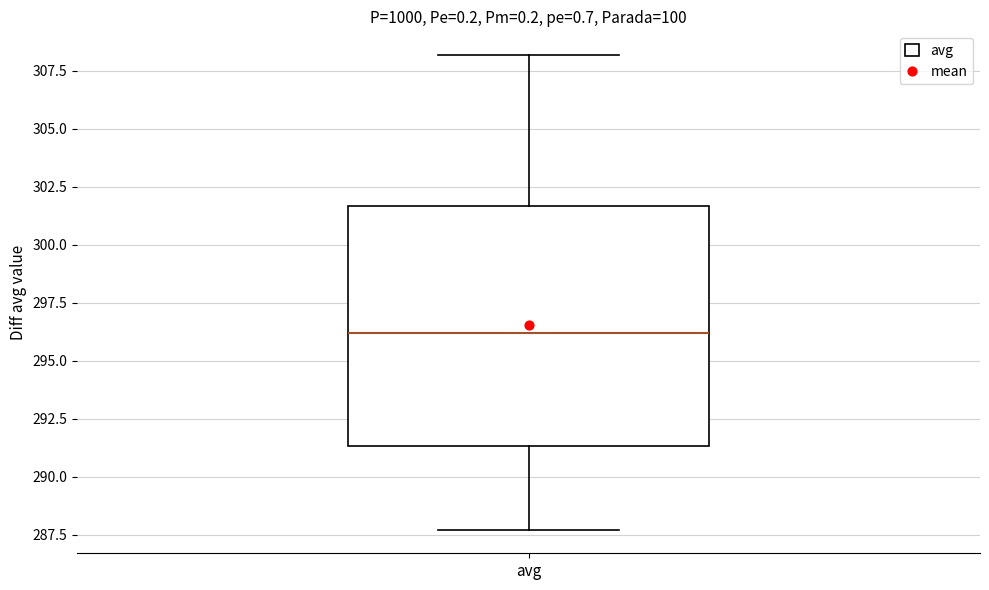

Read this box plot against the y-axis: the position of the median line, the range covered by the box, and the ends of both whiskers. The values are not printed on the chart, so give them approximately, as read against the axis.

median 296.0, box 291.5 to 301.5, whiskers 287.5 to 308.0